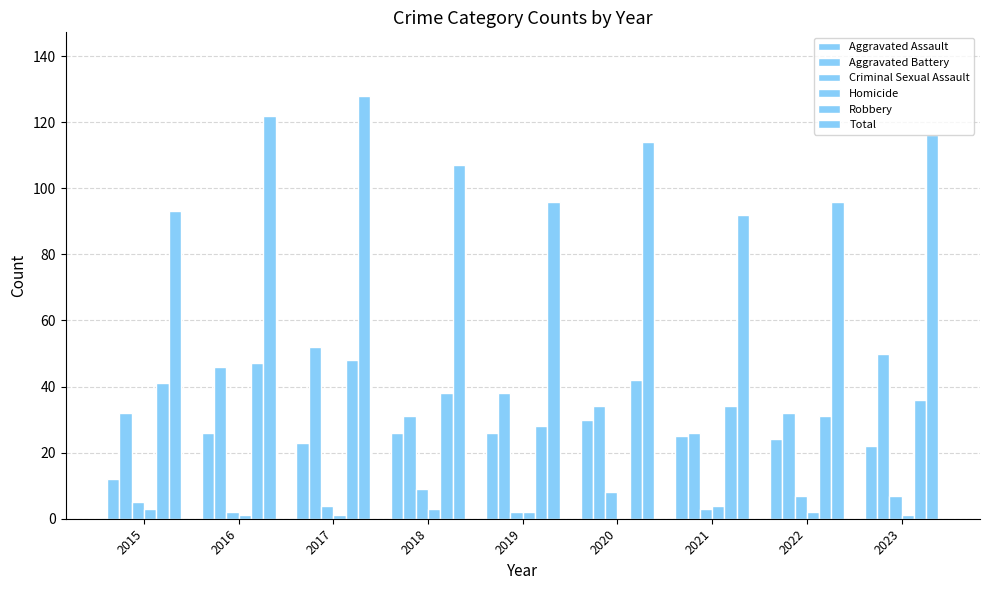

Which series changed the most between 2017 and 2020?

Aggravated Battery